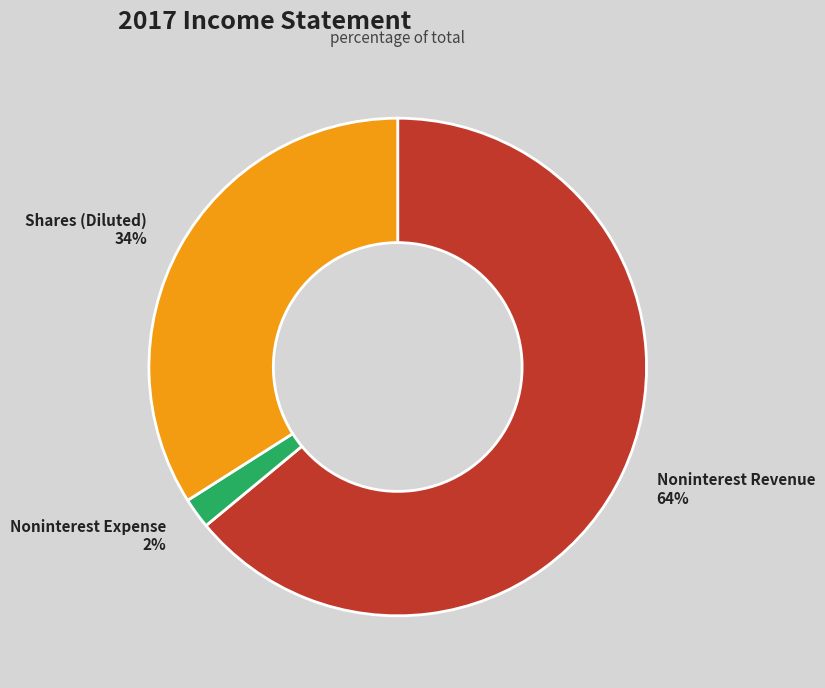

To the nearest percent, what is the difference between the largest and smallest slice percentages?

62%